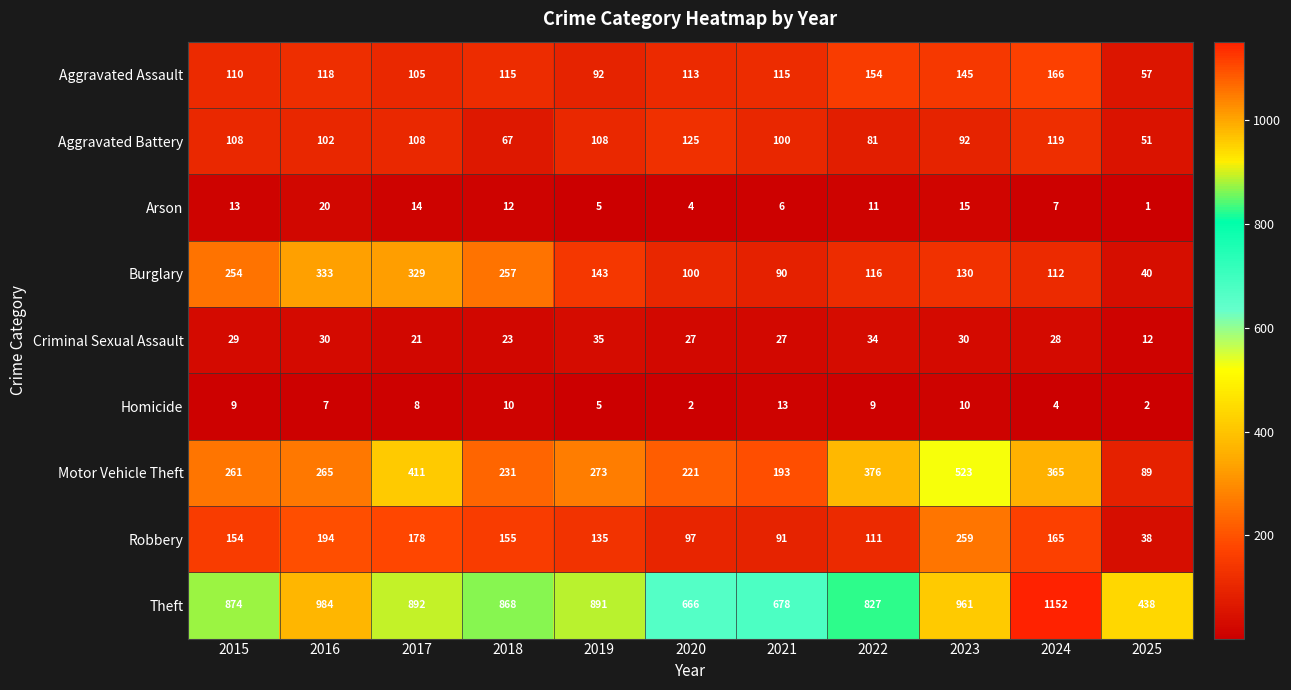

What is the difference between the Criminal Sexual Assault values at 2020 and 2022?

7